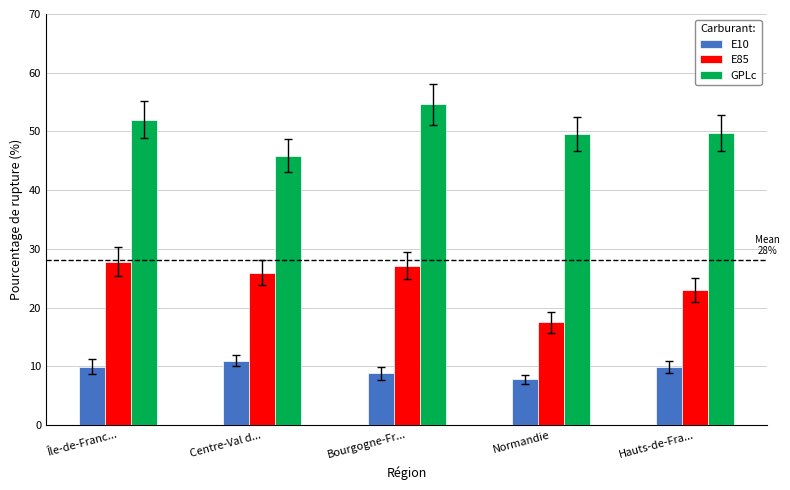

The E10 series shows 18.6 at Centre-Val d.... True or false?

False